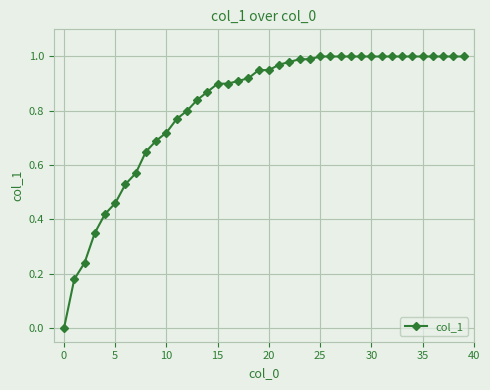

The value at 10 is 0.3. True or false?

False